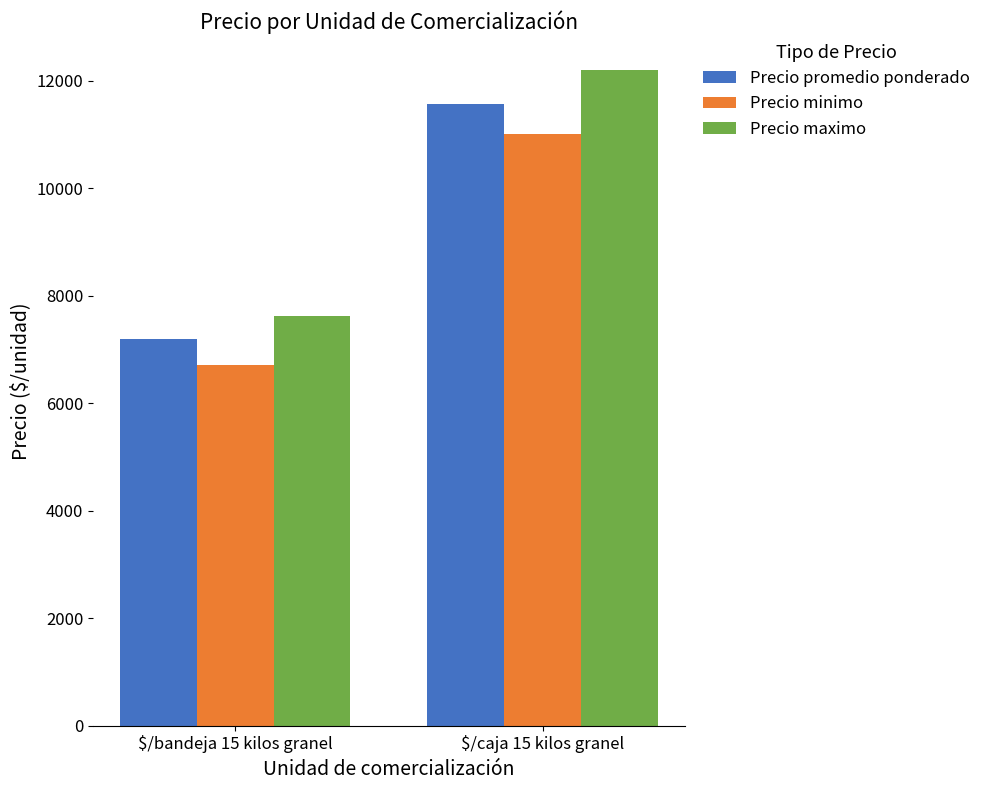

Count the number of categories in the chart.

2